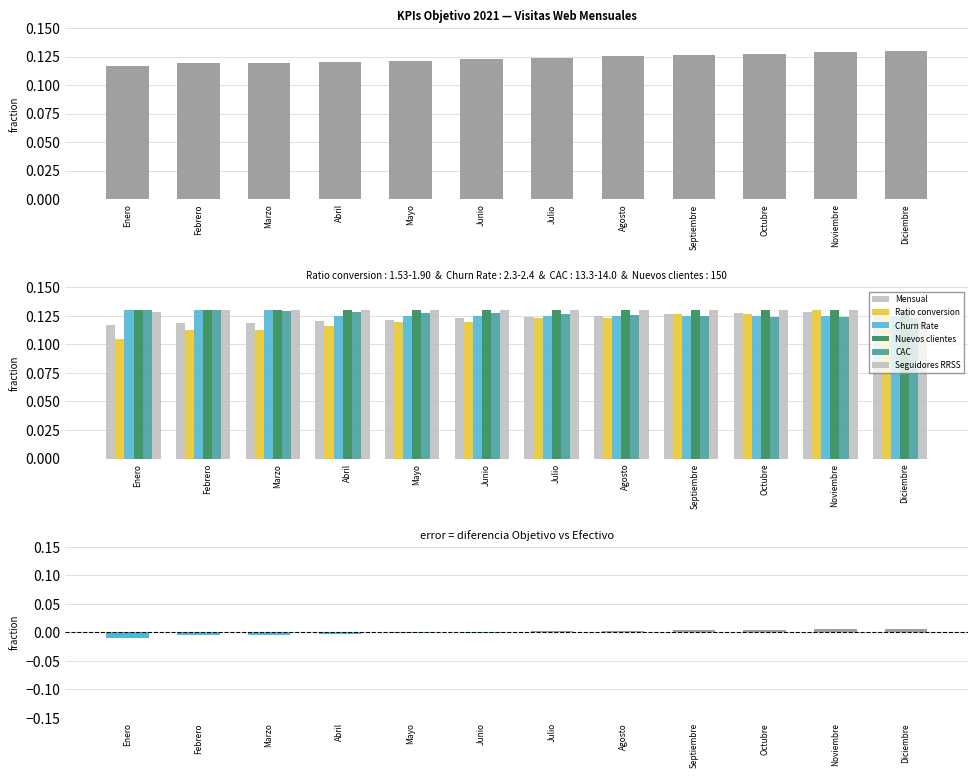

Reading left to right, transcribe all the data shown in this chart.

Mensual: 0.1	0.1	0.1	0.1	0.1	0.1	0.1	0.1	0.1	0.1	0.1	0.1
Ratio conversion: 0.1	0.1	0.1	0.1	0.1	0.1	0.1	0.1	0.1	0.1	0.1	0.1
Churn Rate: 0.1	0.1	0.1	0.1	0.1	0.1	0.1	0.1	0.1	0.1	0.1	0.1
CAC: 0.1	0.1	0.1	0.1	0.1	0.1	0.1	0.1	0.1	0.1	0.1	0.1
Seguidores RRSS: 0.1	0.1	0.1	0.1	0.1	0.1	0.1	0.1	0.1	0.1	0.1	0.1